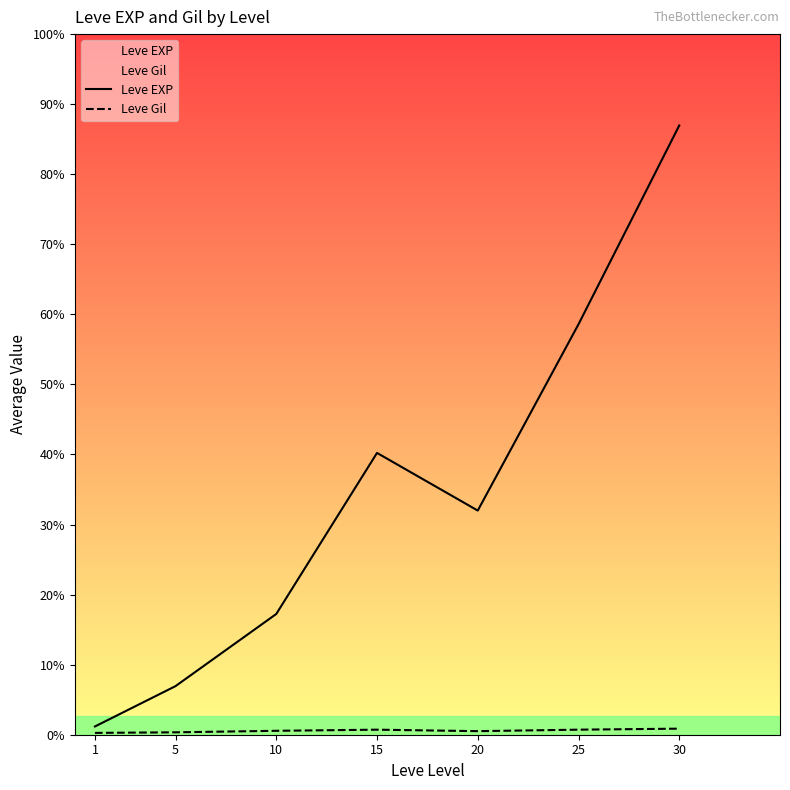

List the series in order of their overall mean, highest first.

Leve EXP, Leve Gil